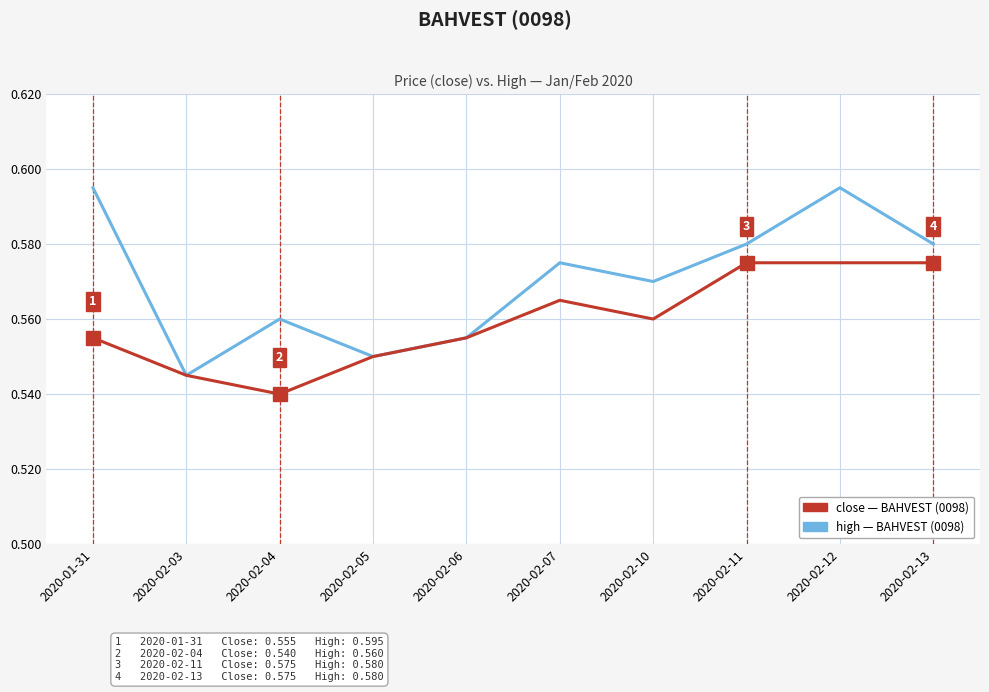

At which category does the chart reach its minimum across all series?

2020-02-04